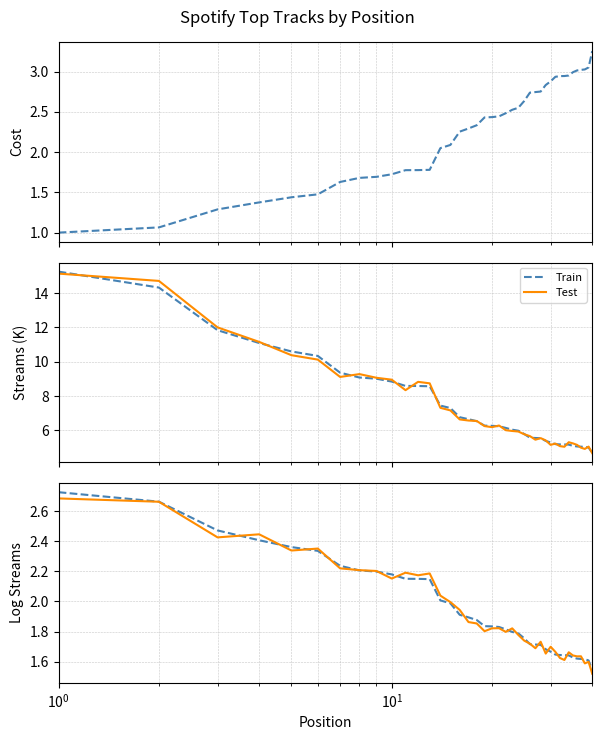

After their last crossing, which series has the higher values: Test or Cost?

Cost